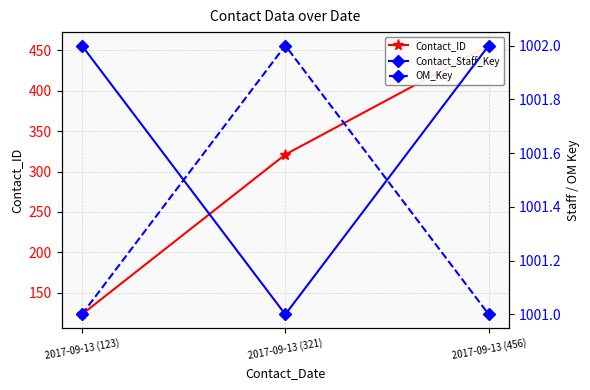

Between 2017-09-13 (123) and 2017-09-13 (456), which series saw the biggest shift?

Contact_ID